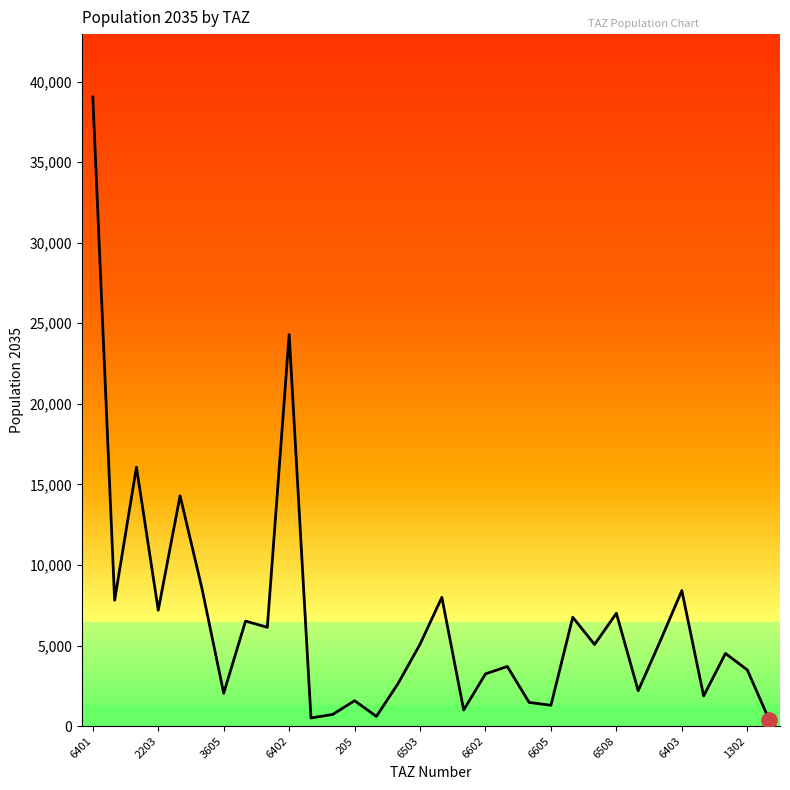

Approximately how many times larger is the value at 27 compared to 205?

0.6